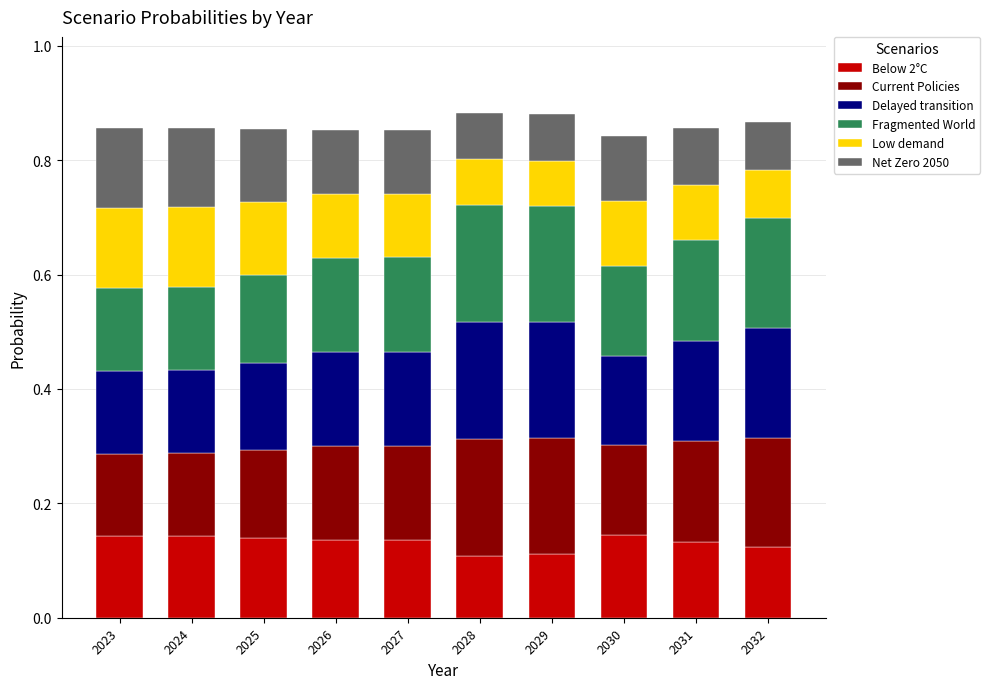

True or false: Below 2°C has a value of 0.1 at 2032.

True